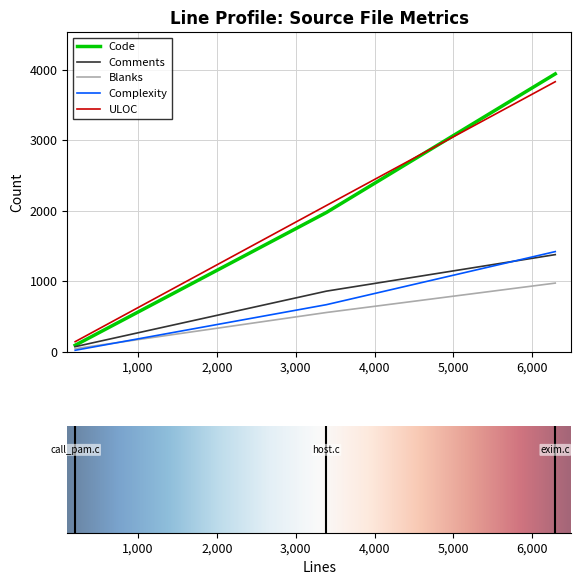

What is the difference between the maximum and second lowest values in the ULOC series?

1756